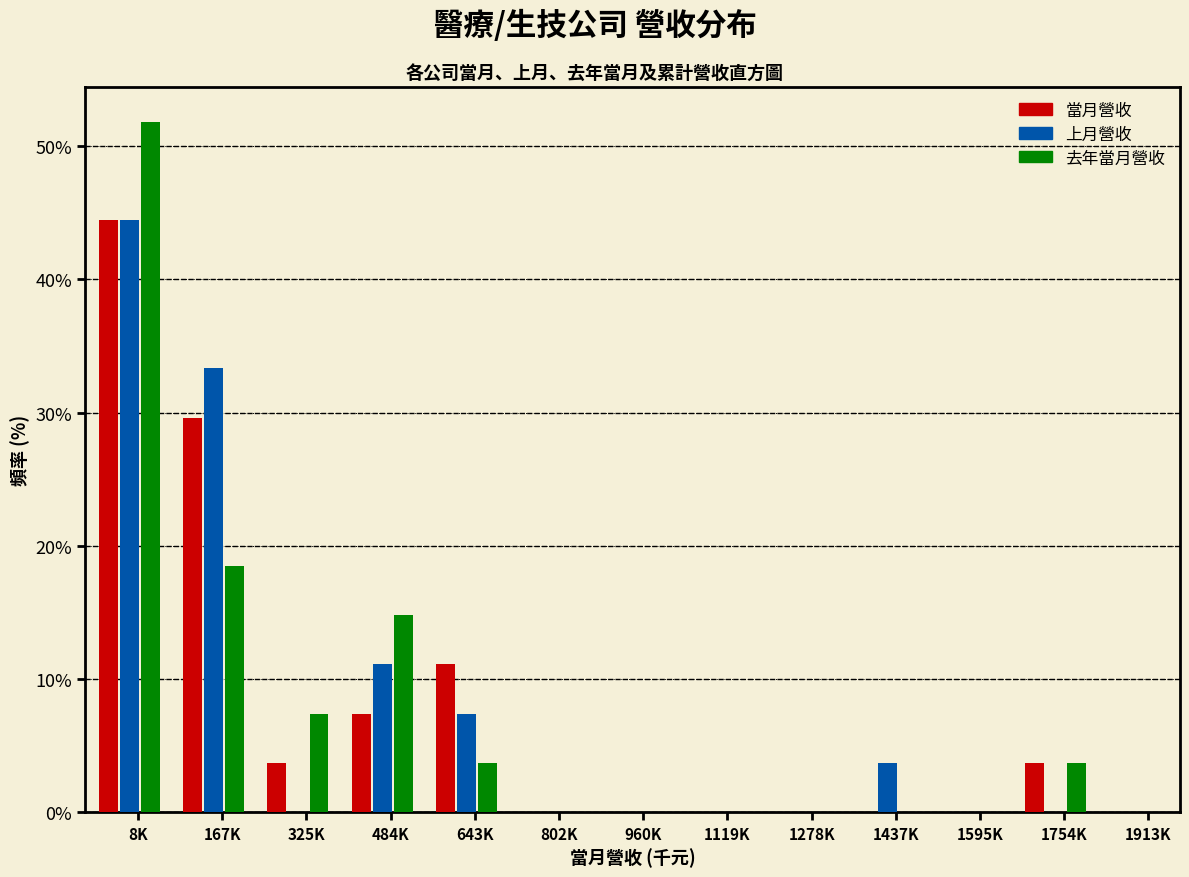

At which category is the sum across all series the highest?

8K